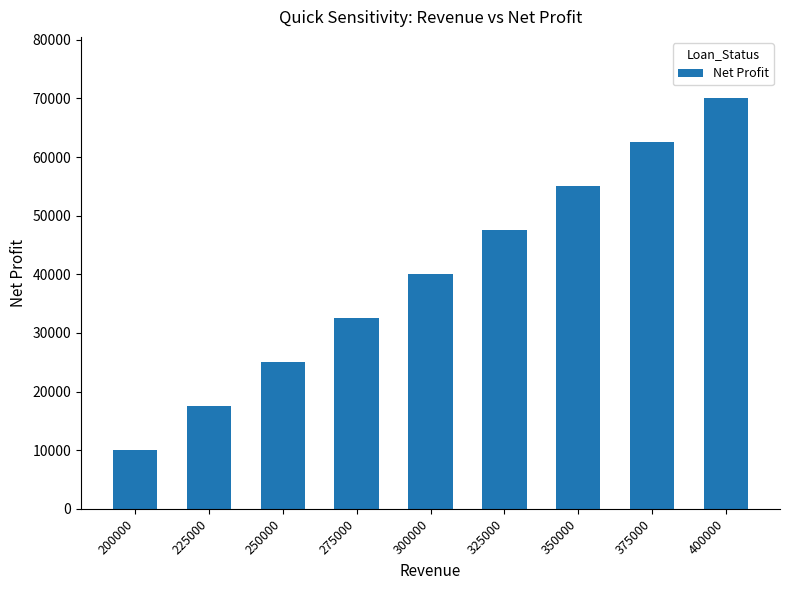

True or false: the data shows 26137 at 300000.

False